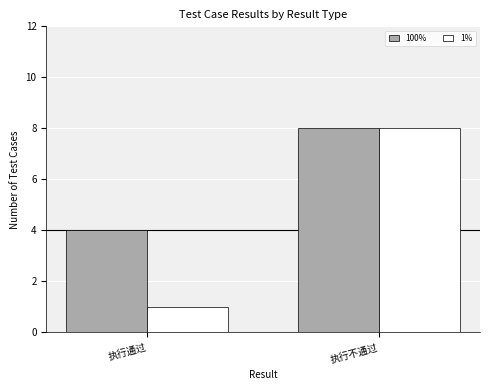

Reading left to right, transcribe all the data shown in this chart.

100%: 执行通过=4	执行不通过=8
1%: 执行通过=1	执行不通过=8